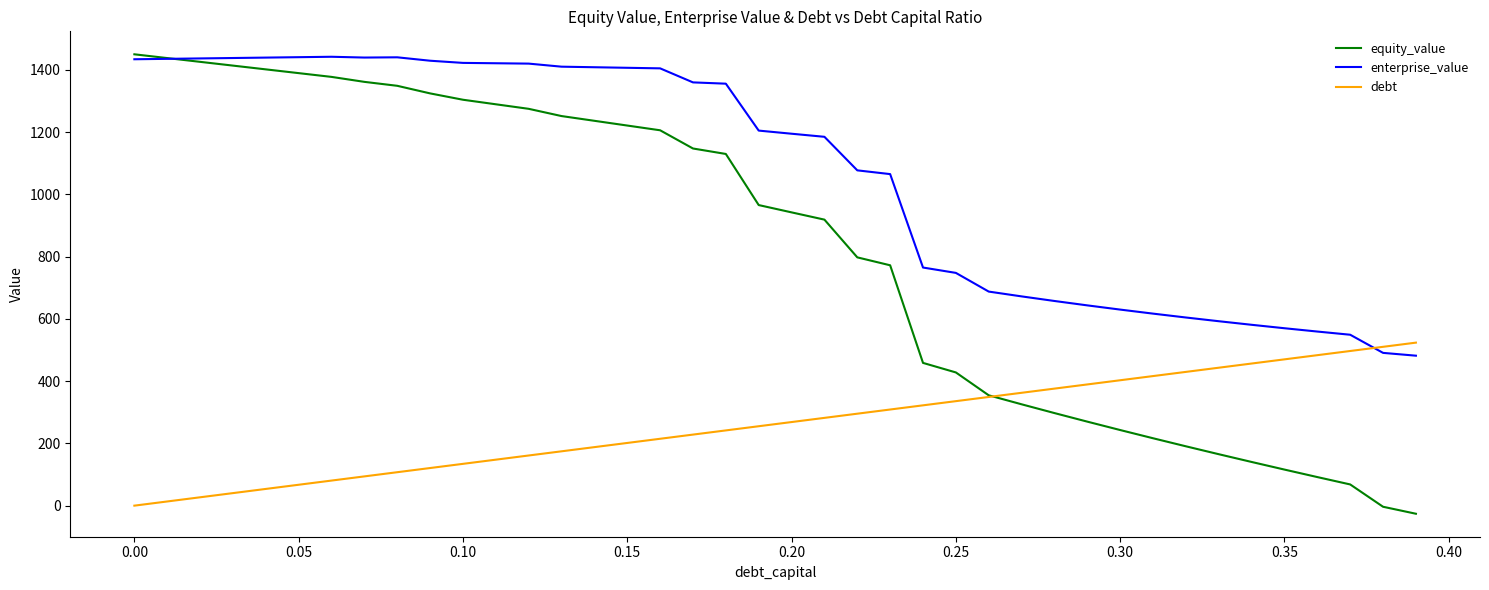

What is the greatest value displayed?

1449.9